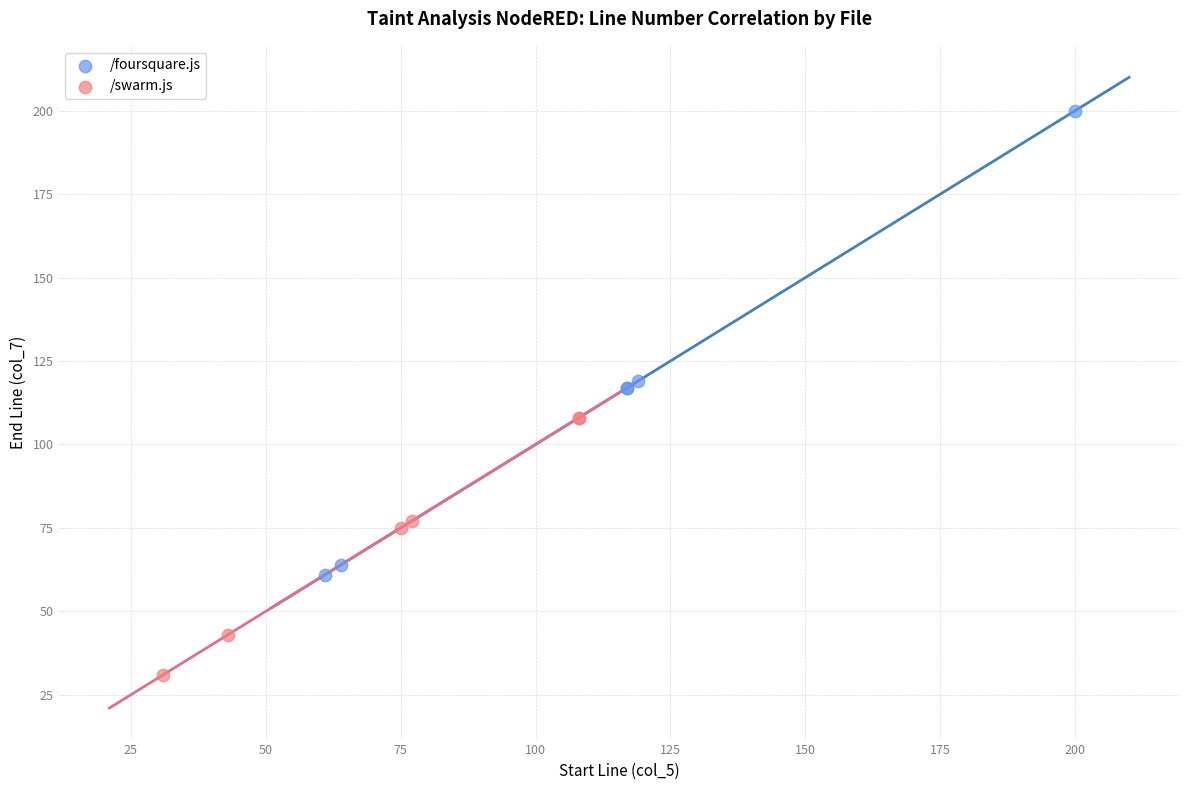

Which series reaches the maximum Y coordinate?

/foursquare.js